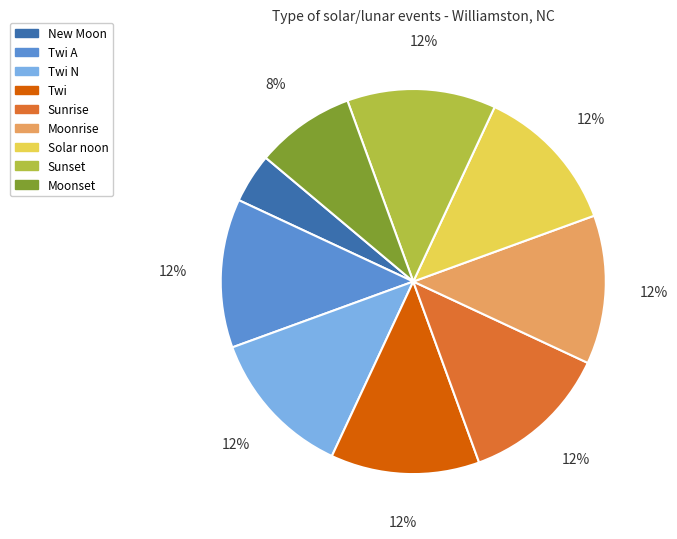

To the nearest percent, what is the average slice percentage?

11%